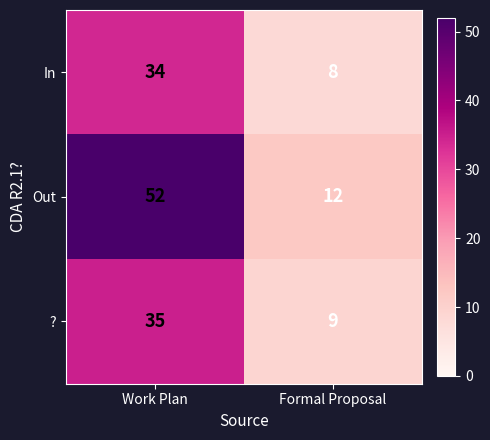

Reading right to left, transcribe all the data shown in this chart.

In: 8	34
Out: 12	52
?: 9	35